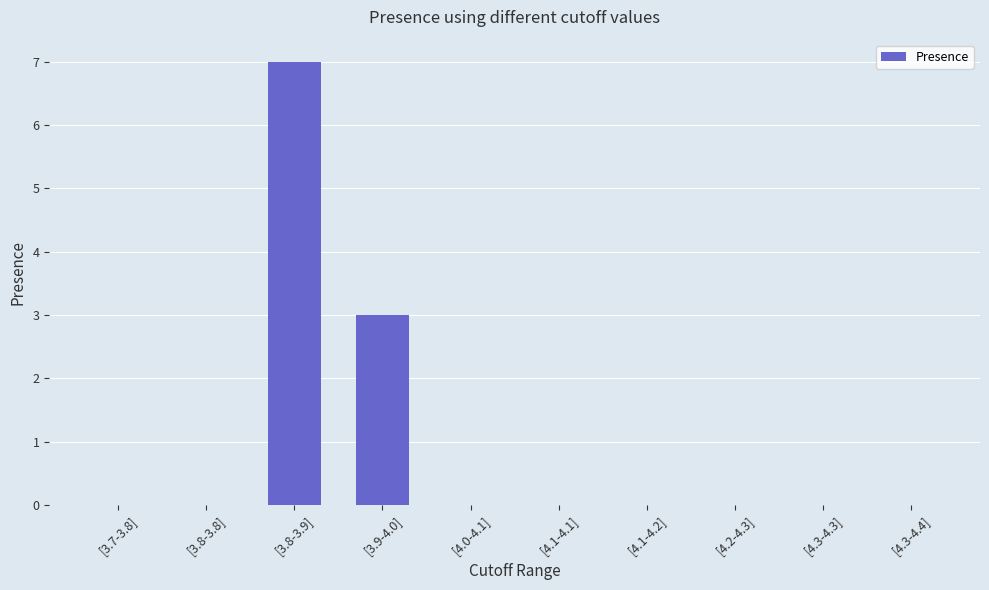

Reading right to left, extract all data points from this chart.

[4.3-4.4]=0	[4.3-4.3]=0	[4.2-4.3]=0	[4.1-4.2]=0	[4.1-4.1]=0	[4.0-4.1]=0	[3.9-4.0]=3	[3.8-3.9]=7	[3.8-3.8]=0	[3.7-3.8]=0